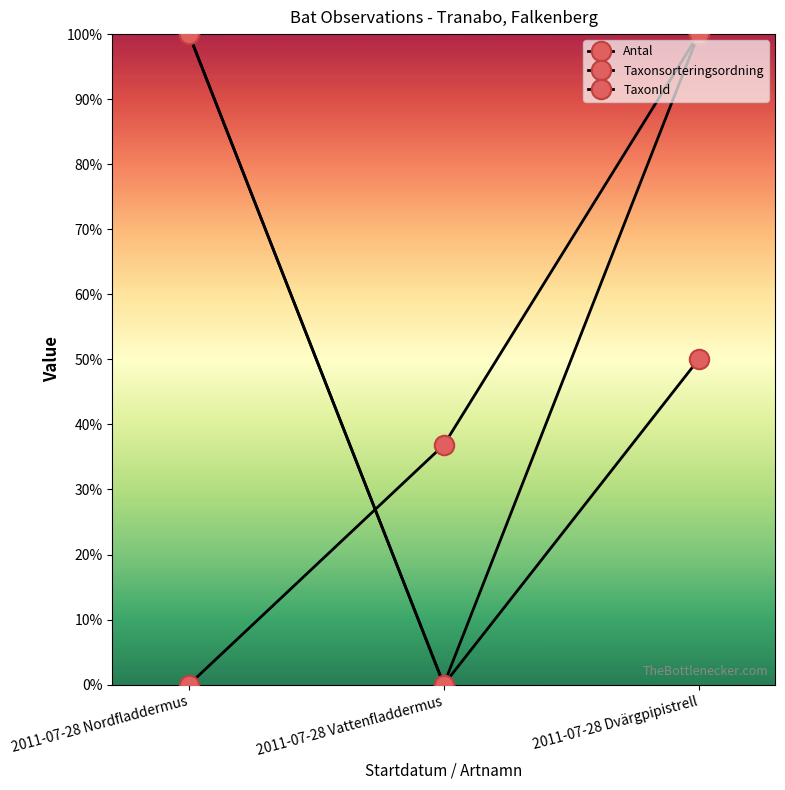

Count the number of categories in the chart.

3